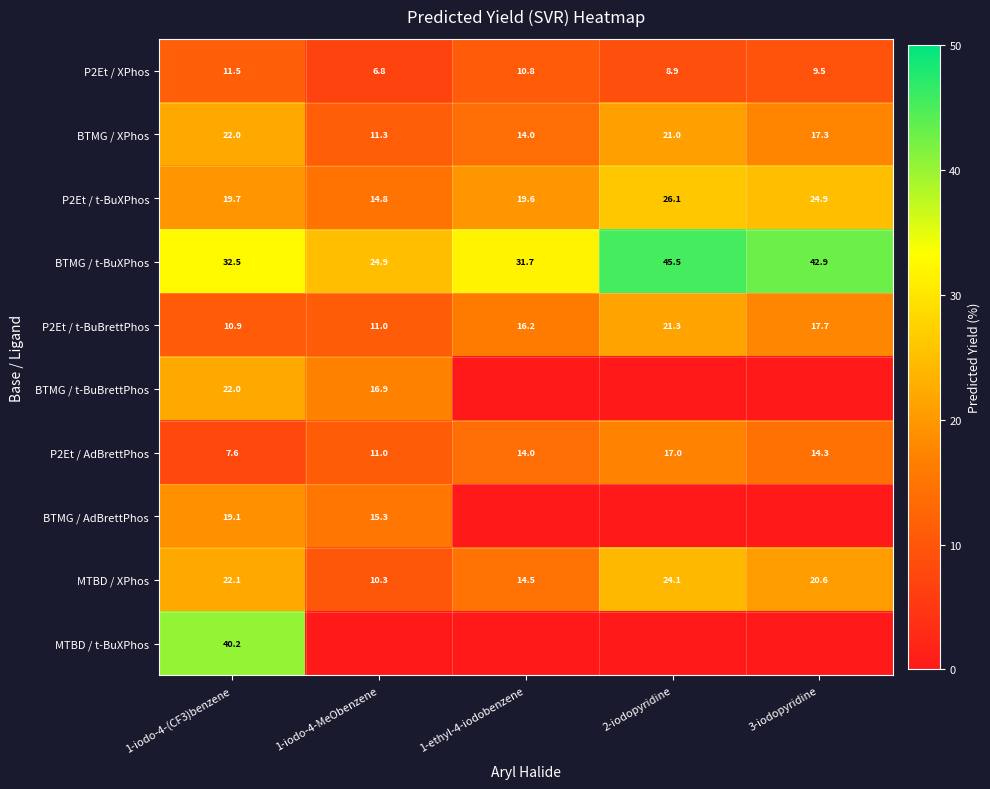

Which category has the lowest value in the P2Et / XPhos series?

1-iodo-4-MeObenzene